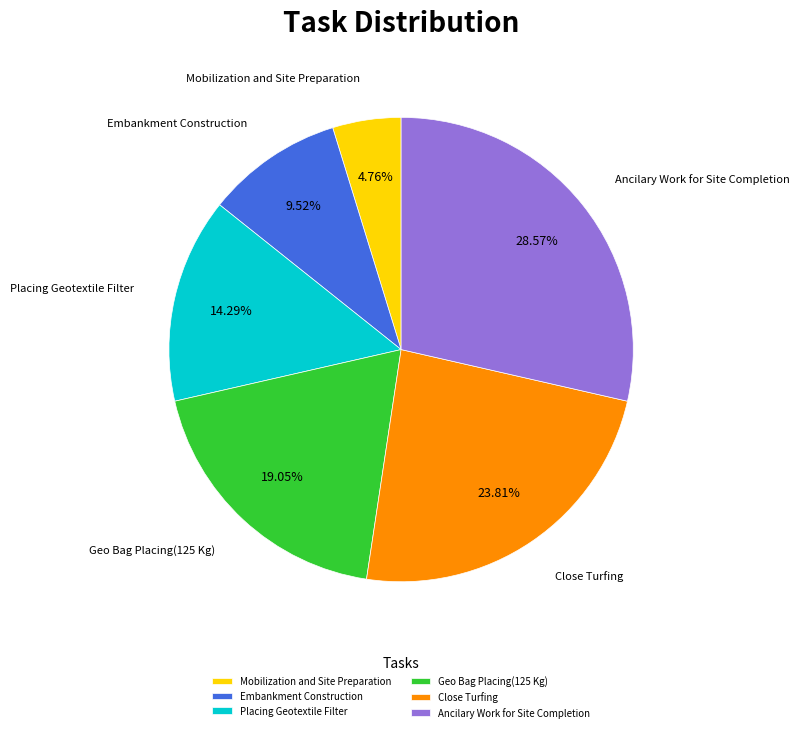

To the nearest percent, what is the difference between the Ancilary Work for Site Completion and Geo Bag Placing(125 Kg) slice percentages?

10%